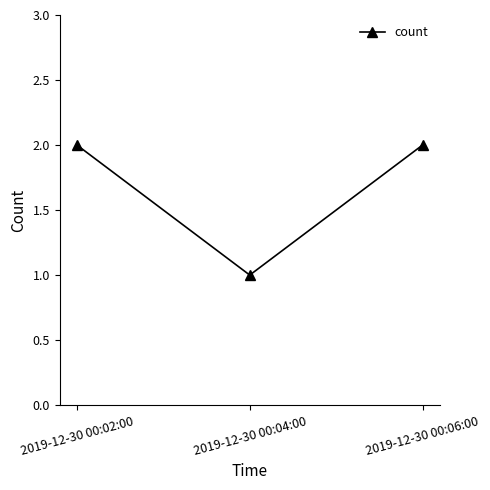

The chart shows a value of 2 at 2019-12-30 00:02:00. True or false?

True